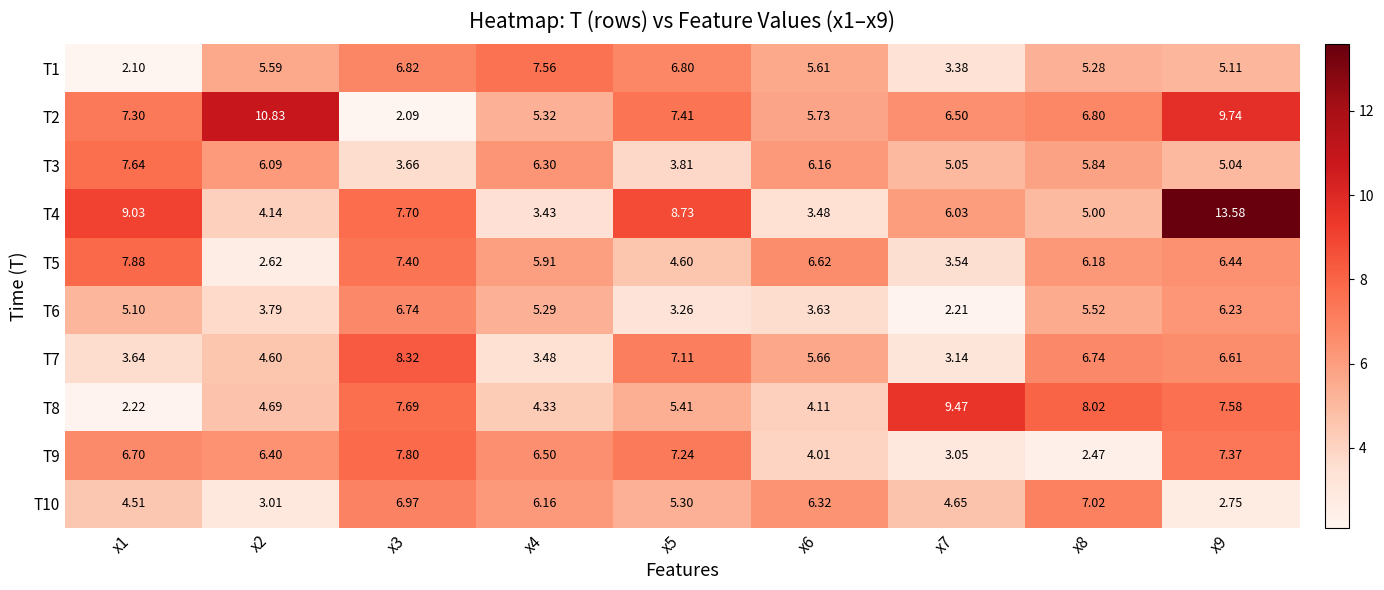

At which category does the chart reach its peak across all series?

x9